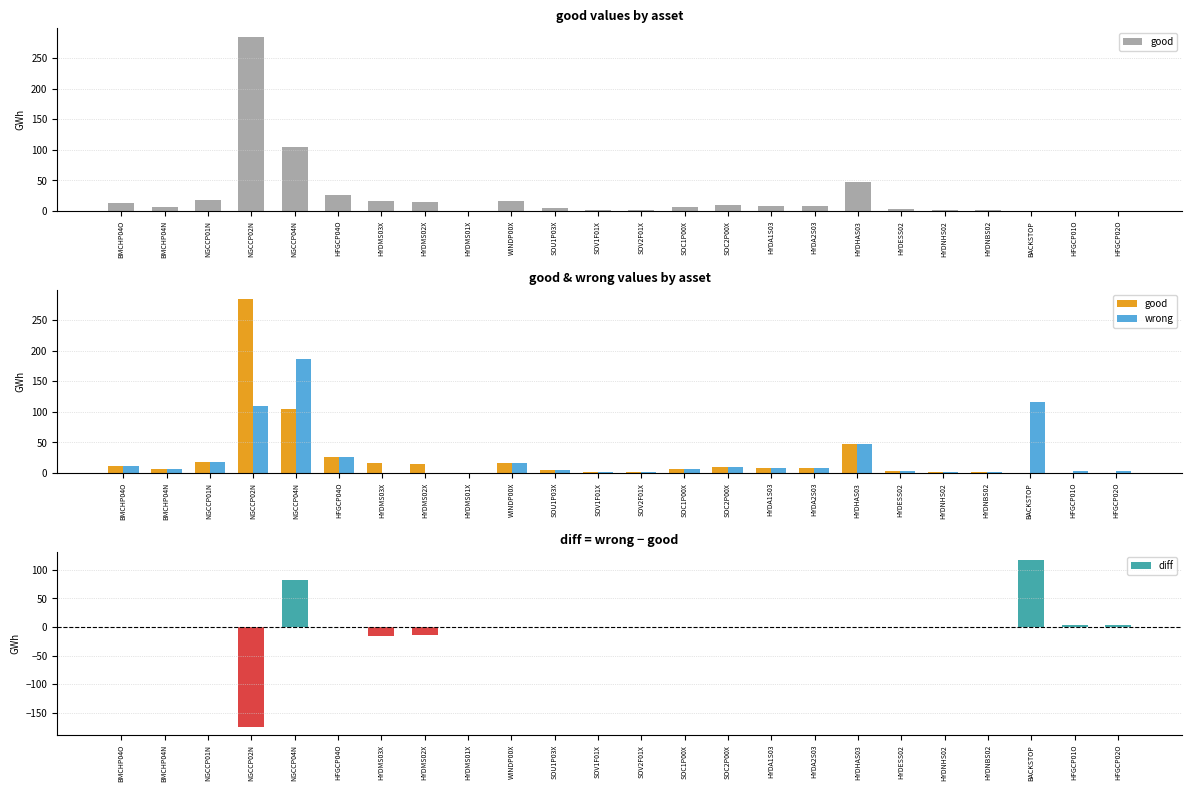

What is the average value of the wrong series?

24.6